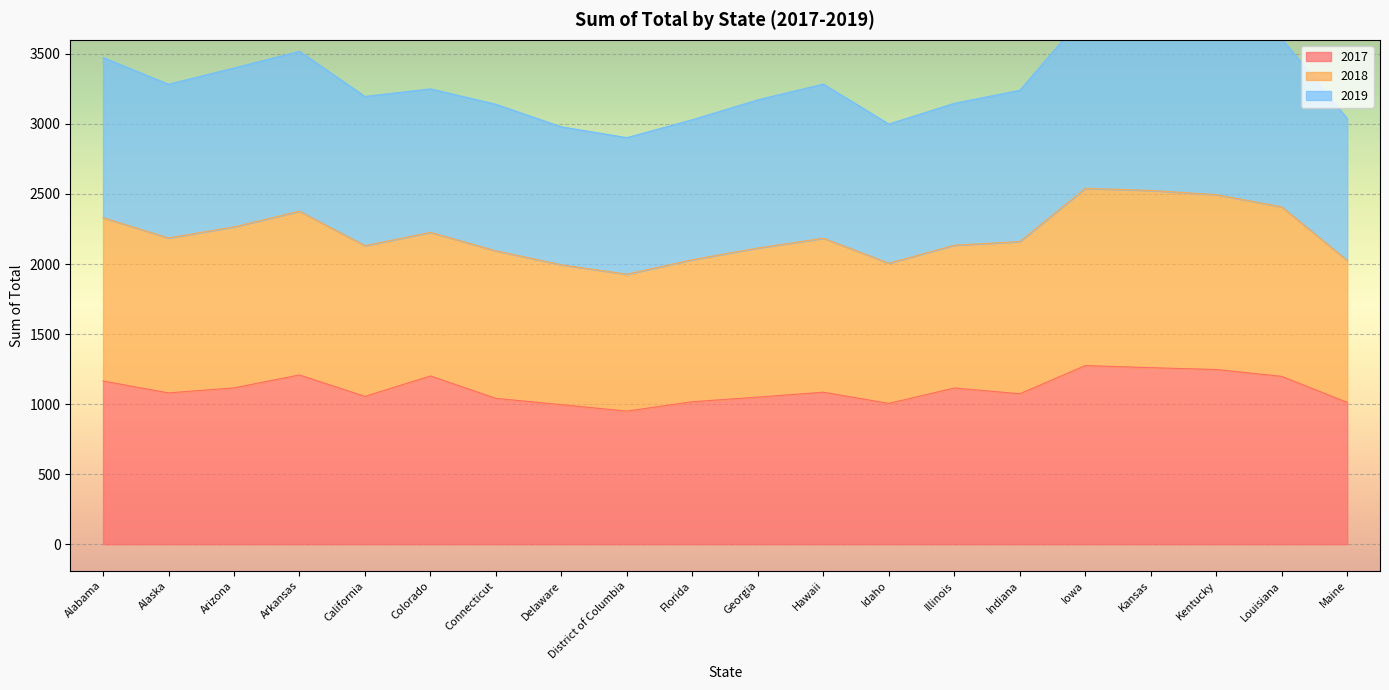

What is the maximum value for 2017?

1275